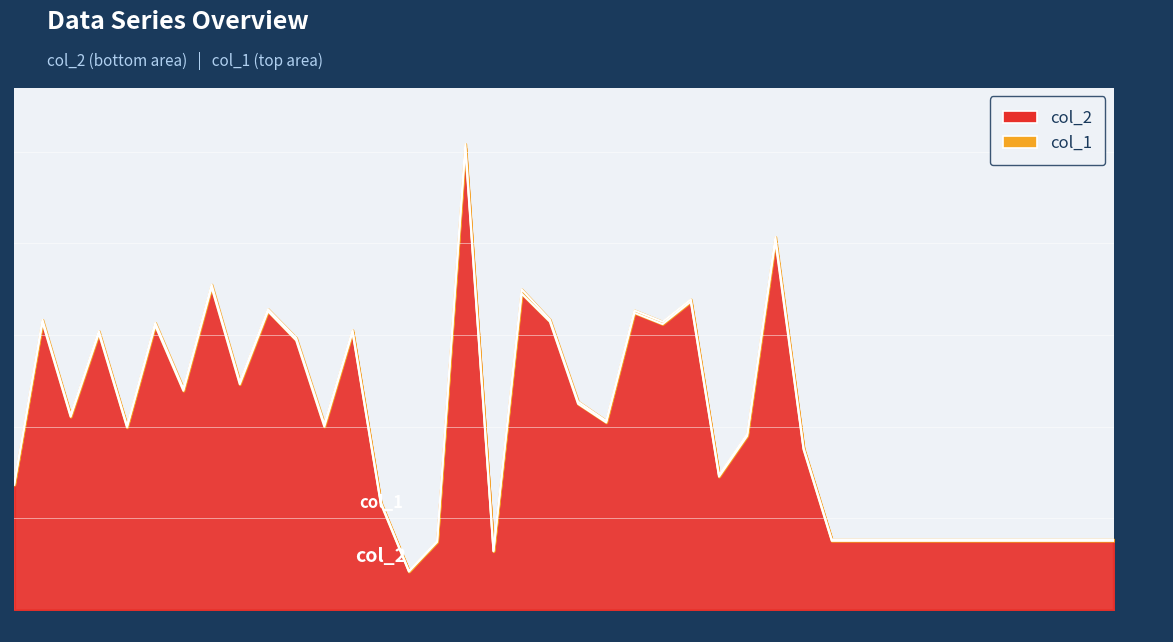

At which label does the data first exceed 4003?

1